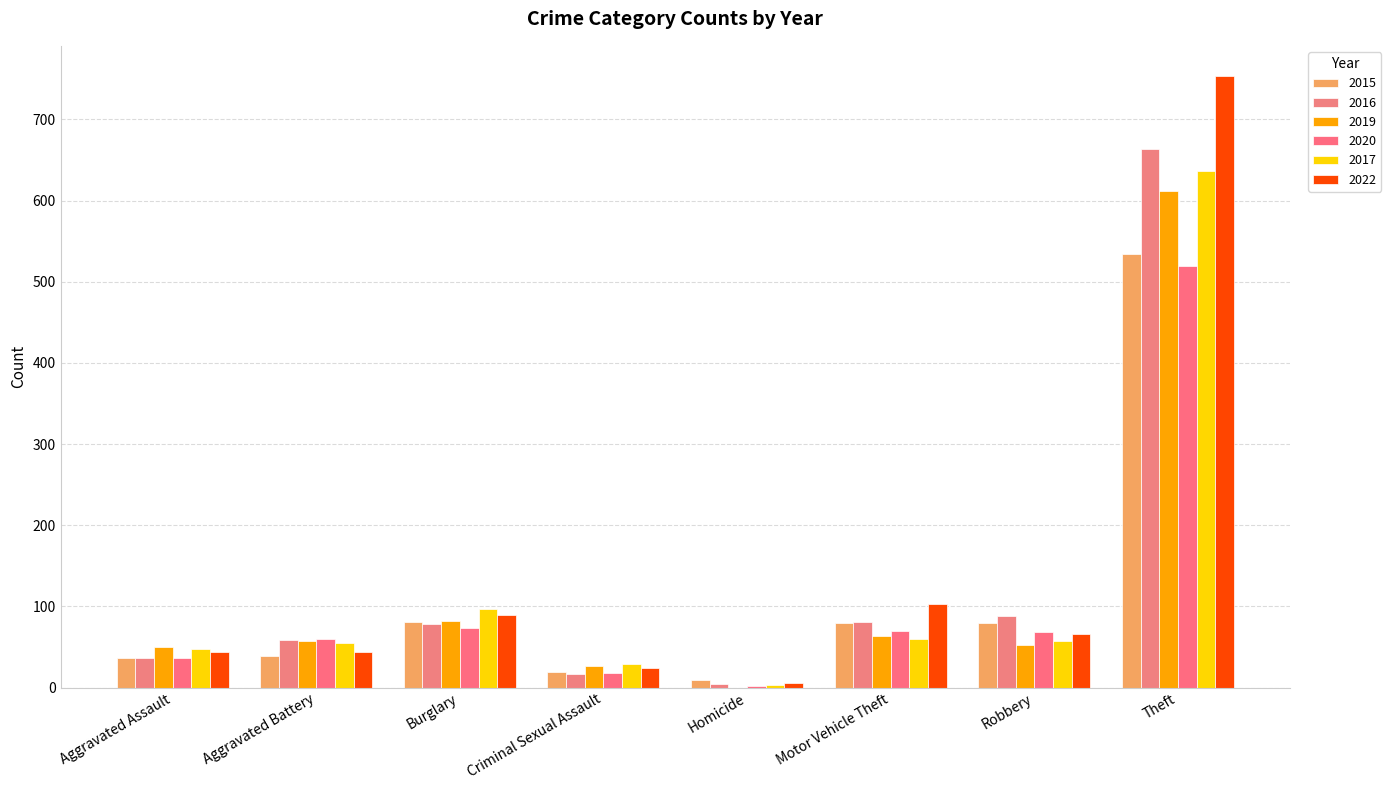

At which category is the sum across all series the highest?

Theft